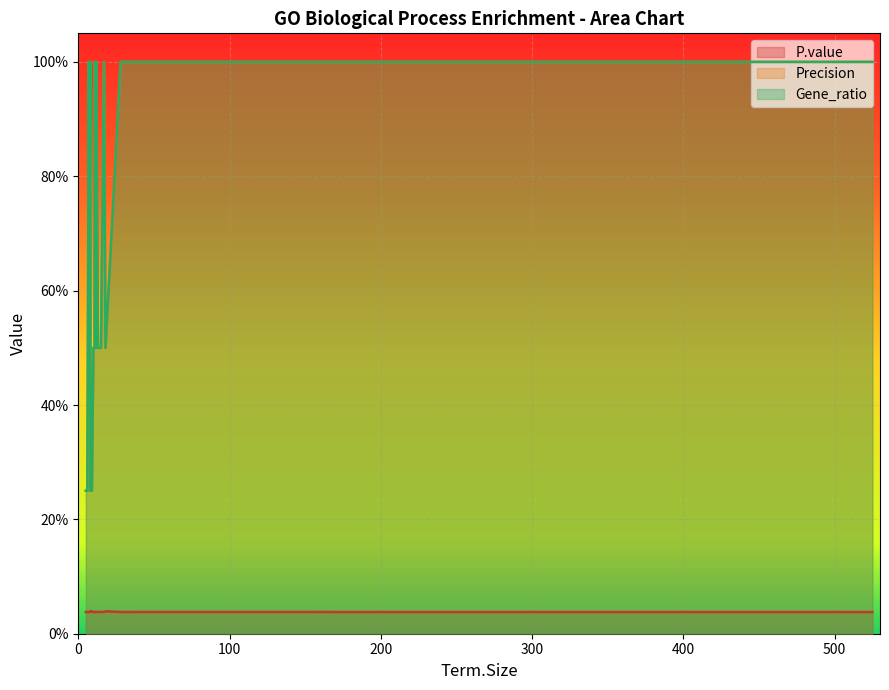

How many categories are shown in the chart?

26